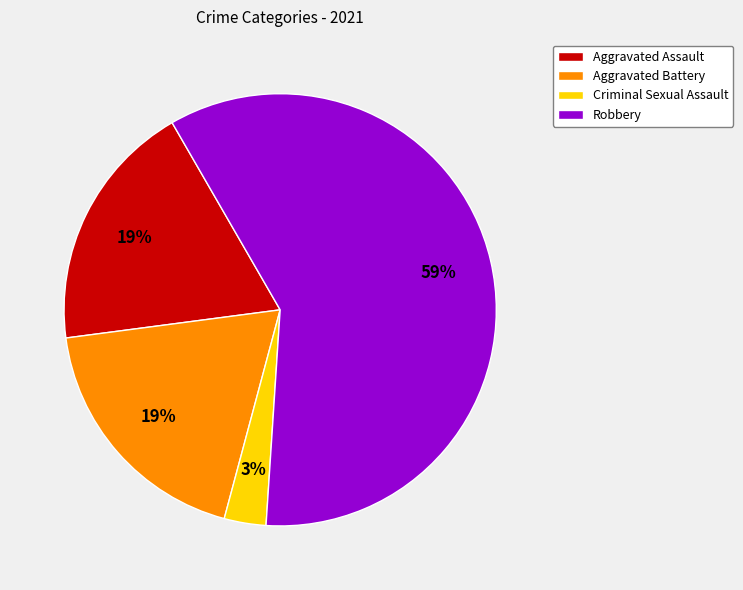

Is the sum of Robbery and Aggravated Battery greater than half?

Yes